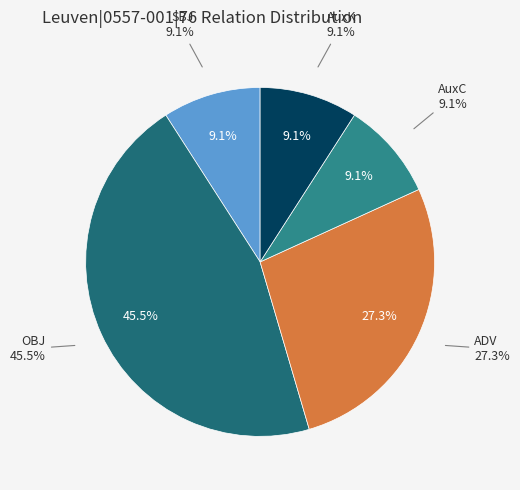

How many slices are in this pie chart?

5